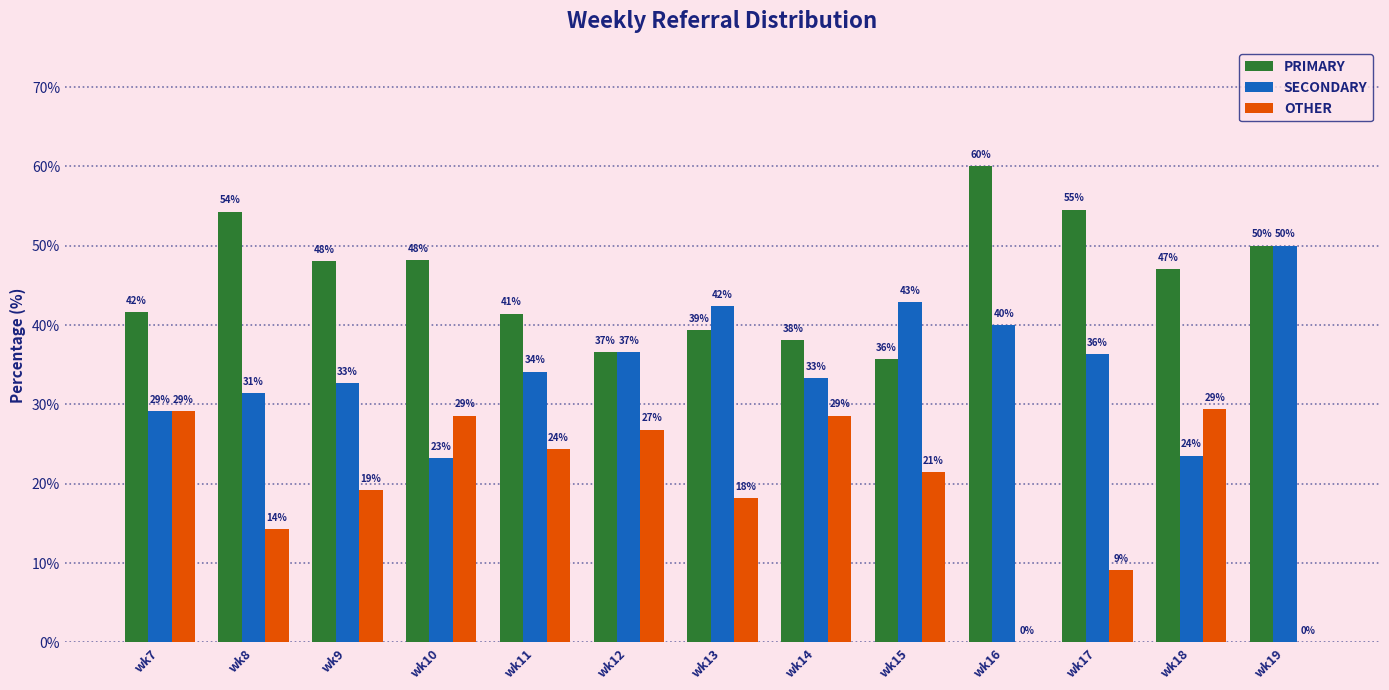

Reading left to right, extract all data points from this chart.

PRIMARY: 41.7	54.3	48.1	48.2	41.5	36.6	39.4	38.1	35.7	60.0	54.5	47.1	50.0
SECONDARY: 29.2	31.4	32.7	23.2	34.1	36.6	42.4	33.3	42.9	40.0	36.4	23.5	50.0
OTHER: 29.2	14.3	19.2	28.6	24.4	26.8	18.2	28.6	21.4	0.0	9.1	29.4	0.0